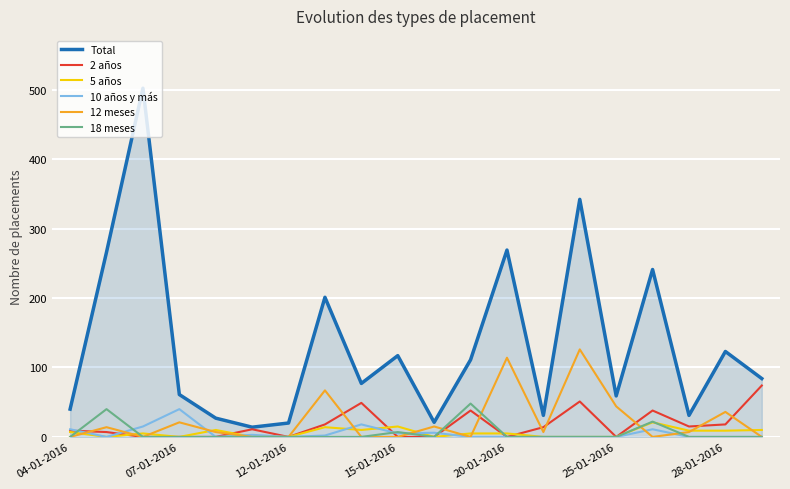

Which series has the widest spread of values?

Total